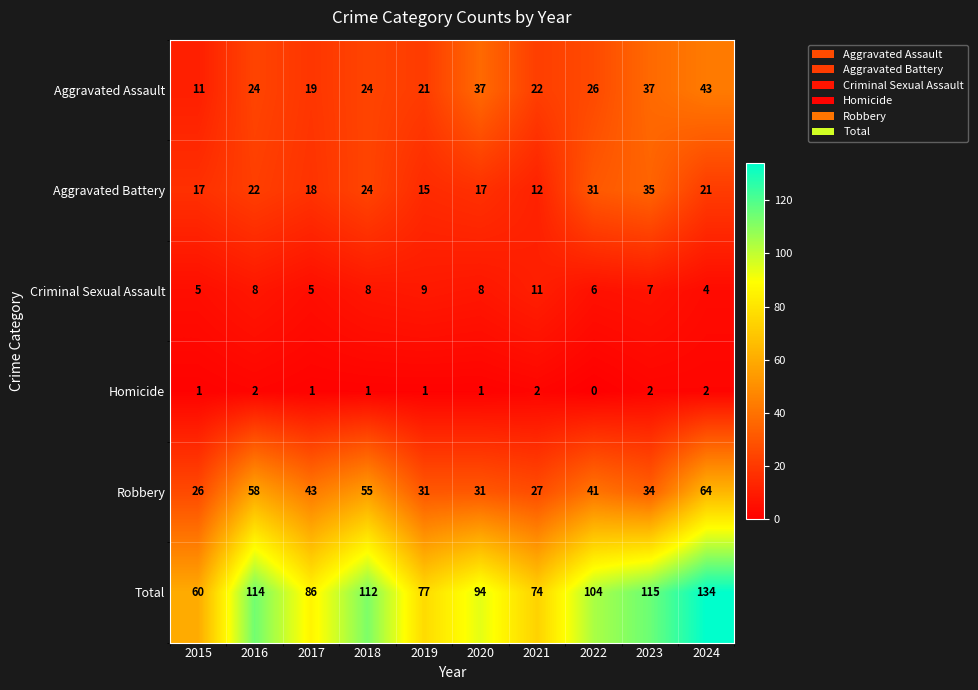

Rank the series by their maximum value, from highest to lowest.

Total, Robbery, Aggravated Assault, Aggravated Battery, Criminal Sexual Assault, Homicide